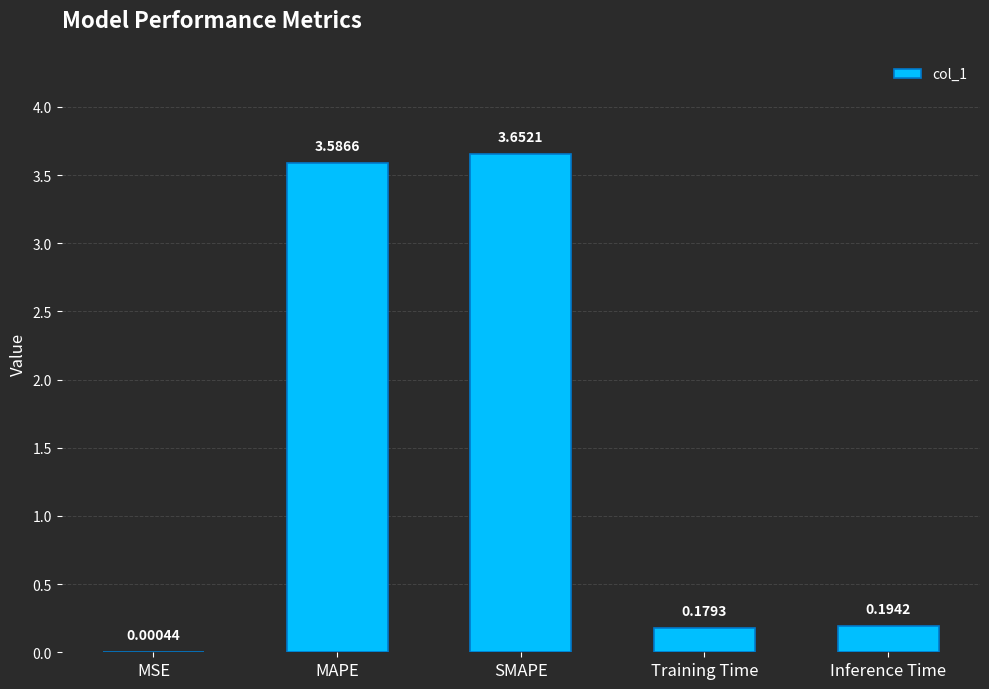

What is the change in value from MAPE to SMAPE?

+0.1